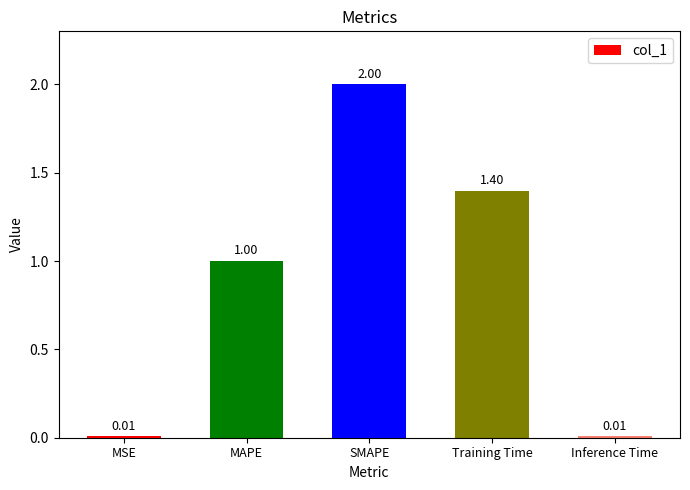

What is the label of the 3rd bar from the left?

SMAPE